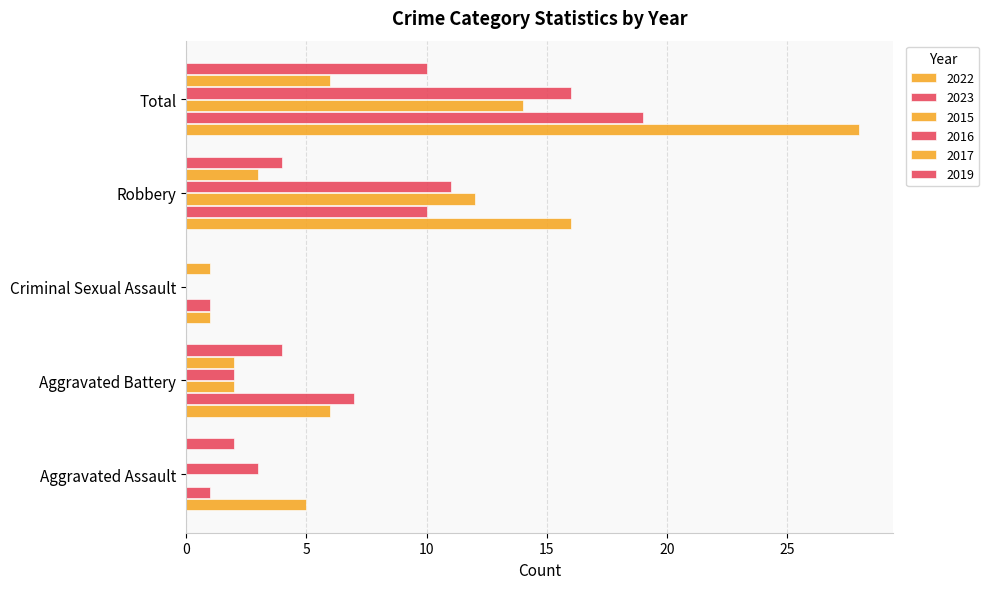

At how many categories does at least one series exceed 25?

1